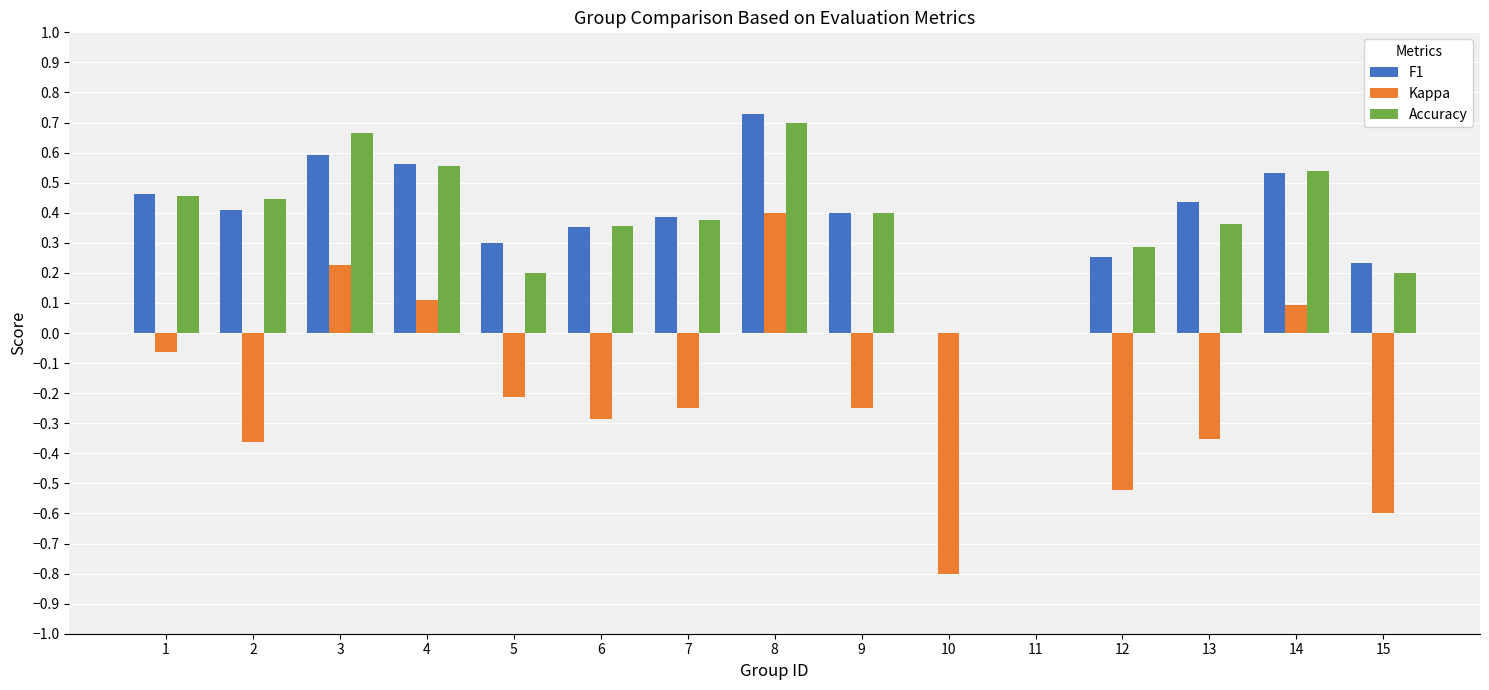

At which category is the sum across all series the highest?

8